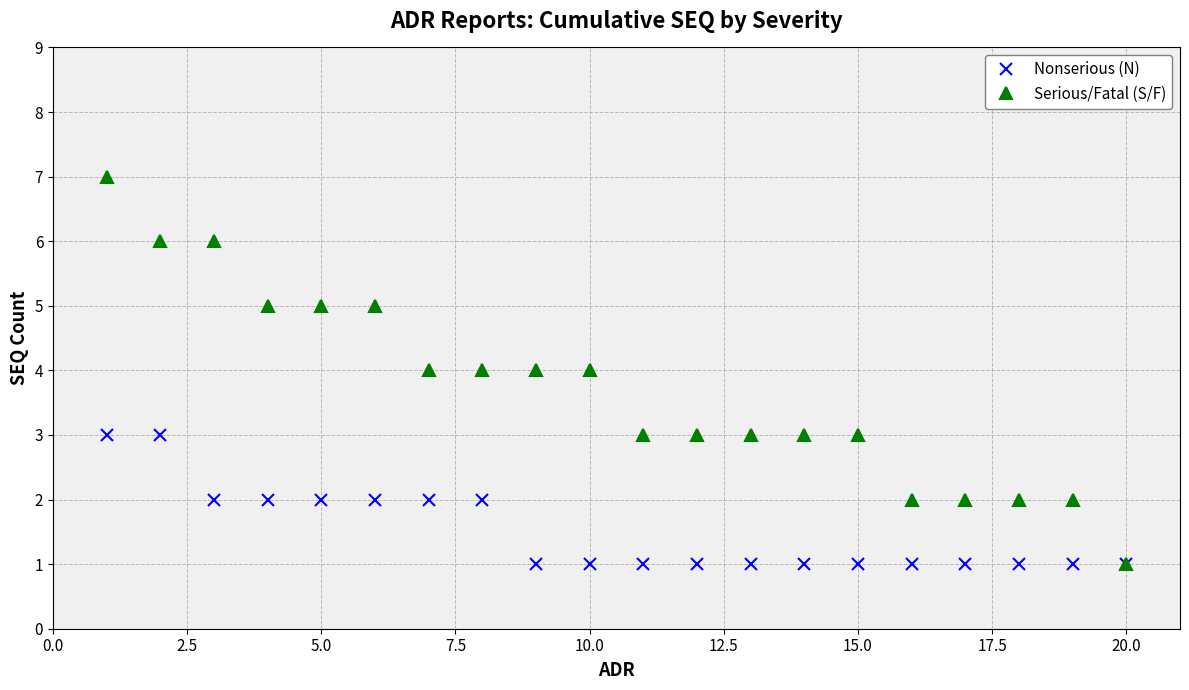

How many lines are shown in the chart?

2